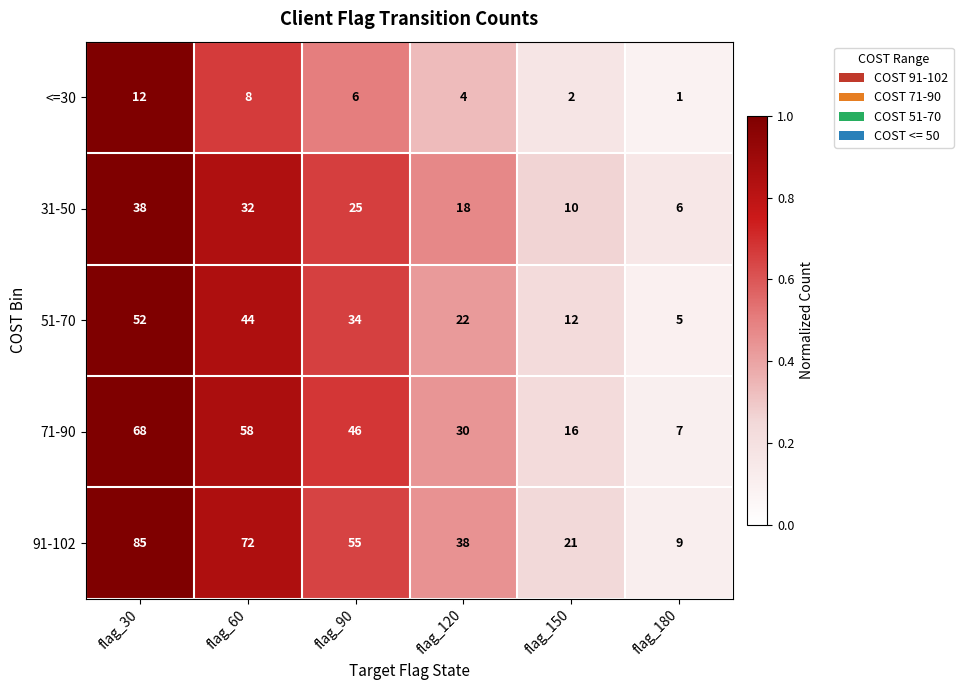

Is the value of 31-50 at flag_30 greater than the value of <=30 at flag_150?

Yes